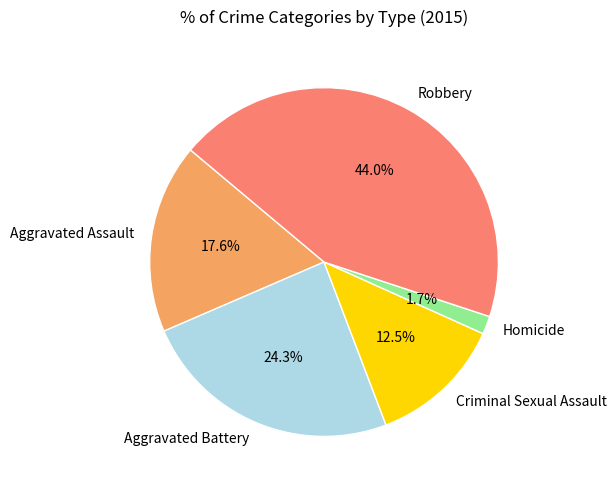

Between Robbery and Aggravated Battery, which is larger?

Robbery